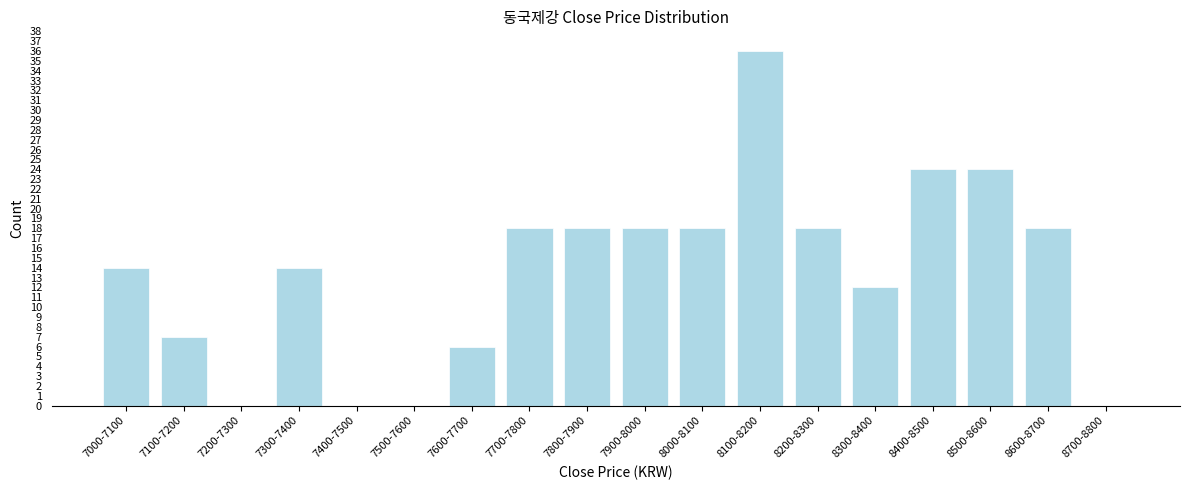

Reading left to right, what are all the values shown in this chart?

7000-7100=14	7100-7200=7	7200-7300=0	7300-7400=14	7400-7500=0	7500-7600=0	7600-7700=6	7700-7800=18	7800-7900=18	7900-8000=18	8000-8100=18	8100-8200=36	8200-8300=18	8300-8400=12	8400-8500=24	8500-8600=24	8600-8700=18	8700-8800=0